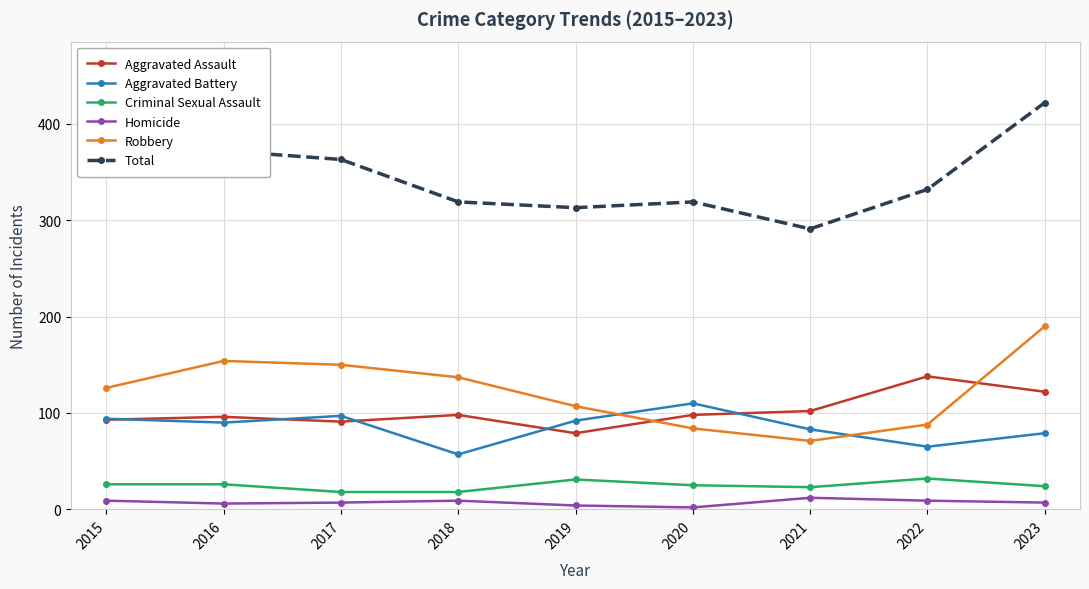

Which series has the largest total across all categories?

Total